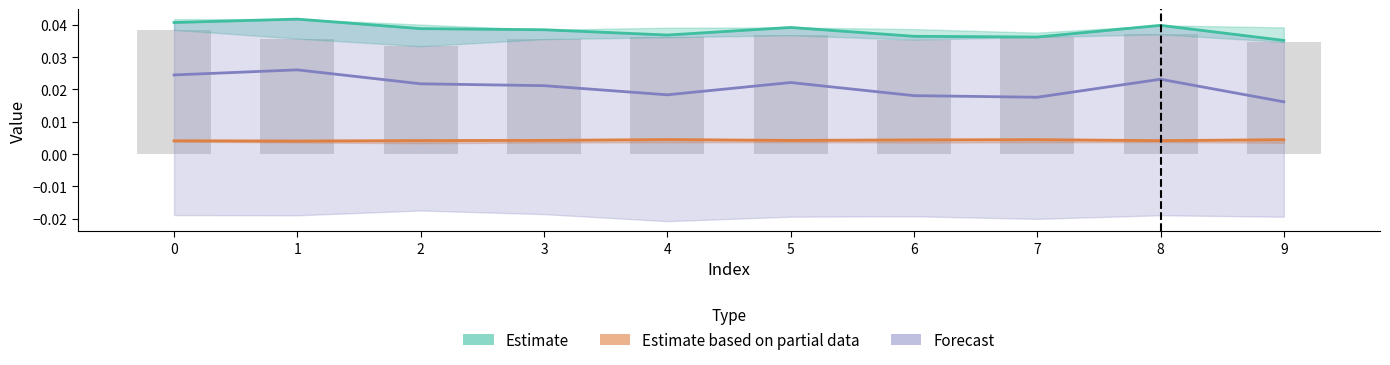

How many Forecast values are between 0 and 1?

10